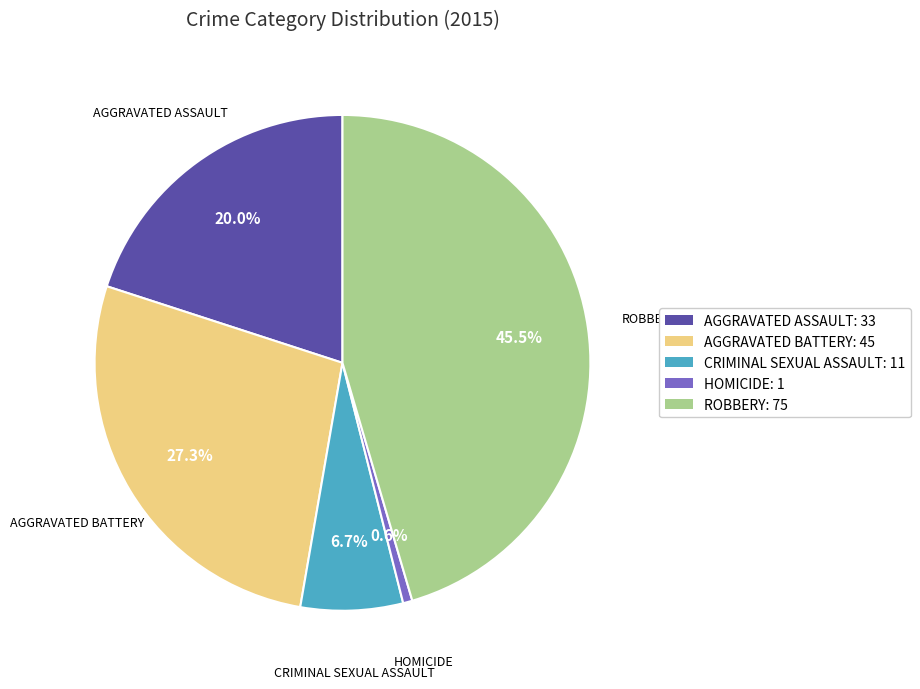

How many slices are in this pie chart?

5